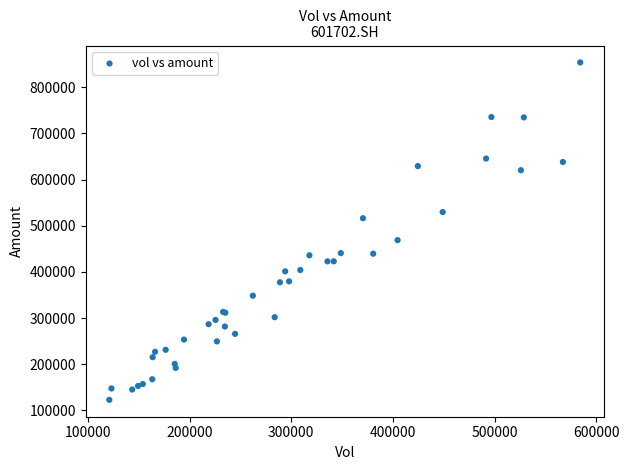

What Y value in the scatter plot is closest to 488304?

468786.9